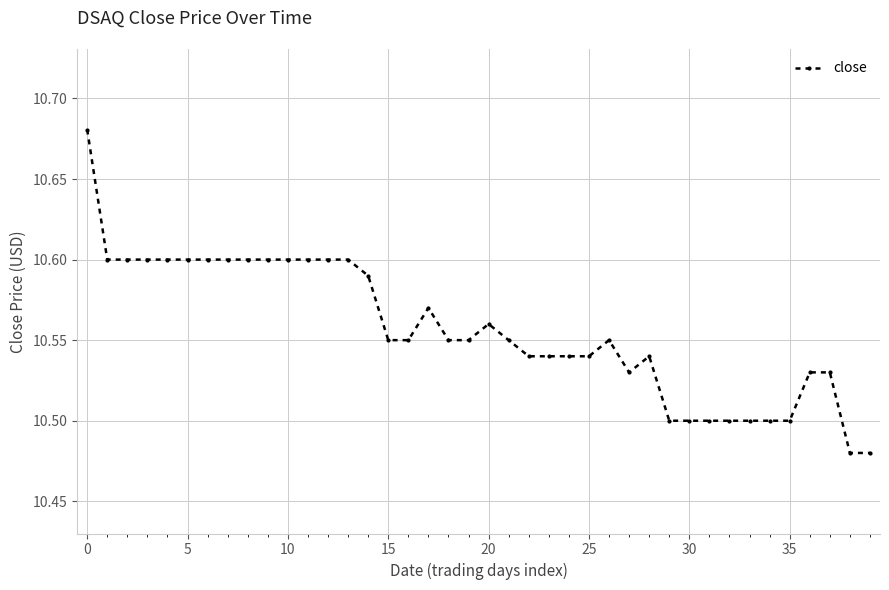

Count the number of categories in the chart.

40